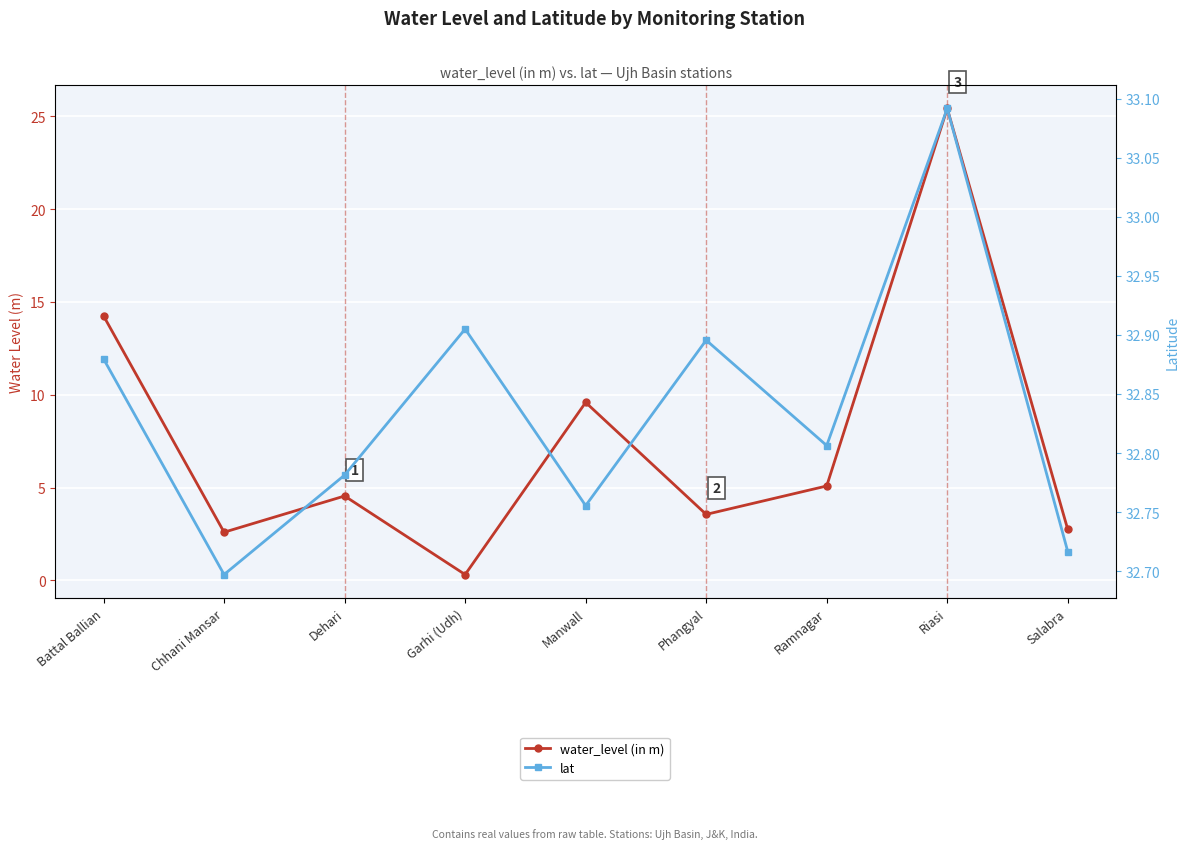

True or false: water_level (in m) has more than 0 interior local peaks.

True